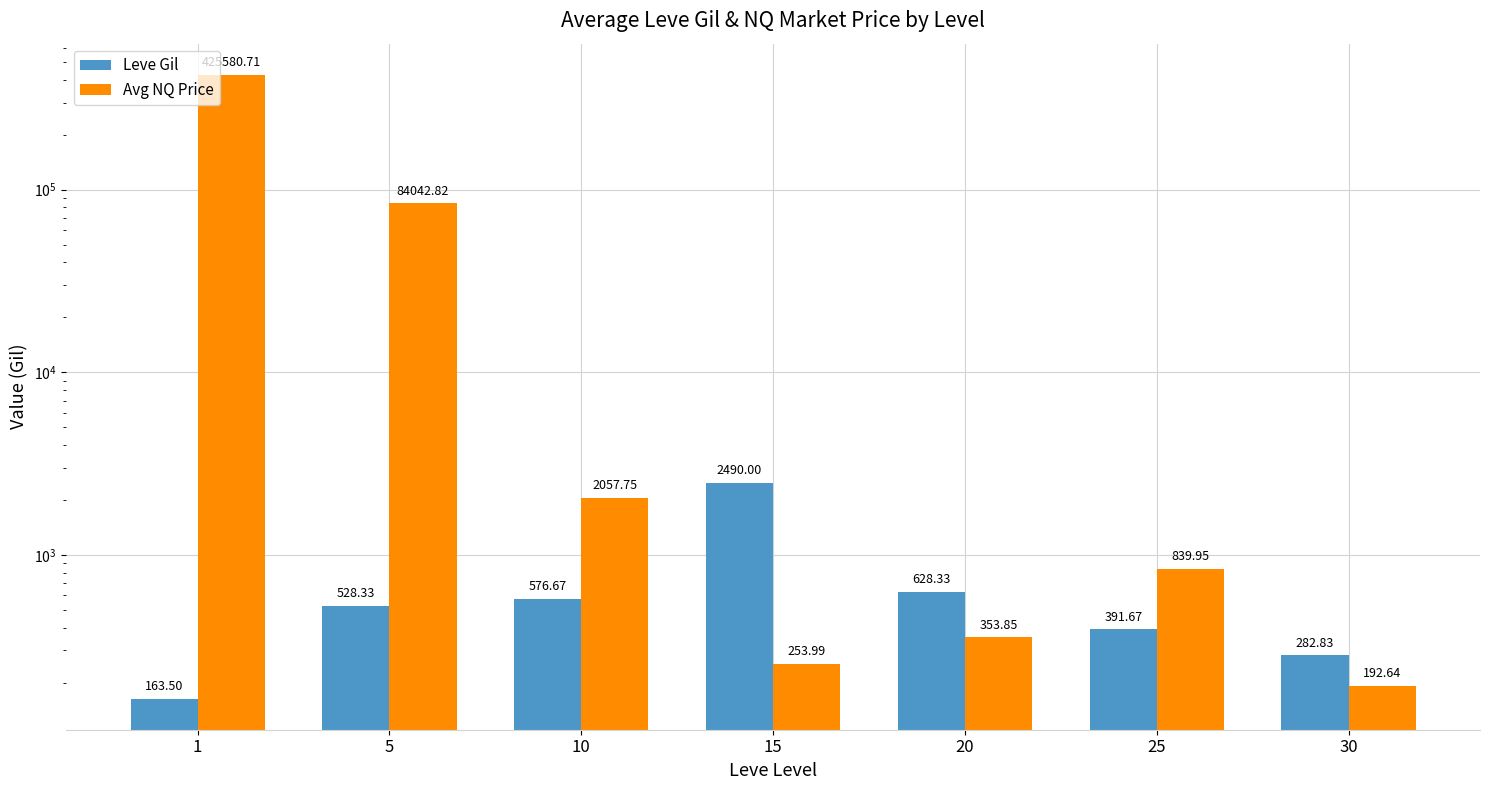

At how many categories does at least one series exceed 194837?

1